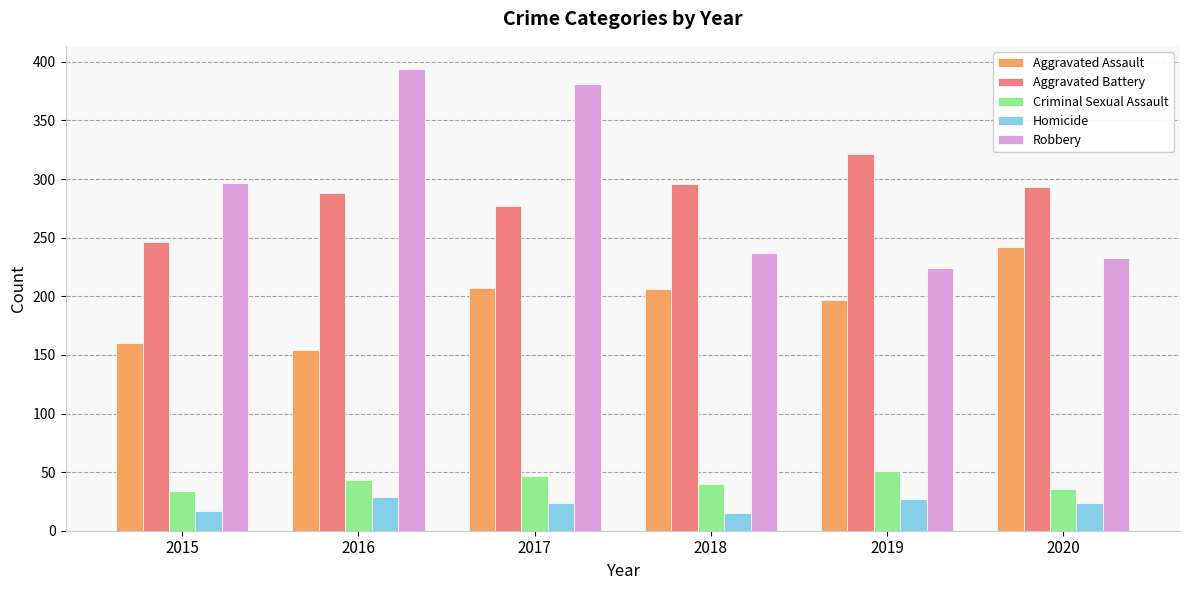

List the series in order of their peak value, highest first.

Robbery, Aggravated Battery, Aggravated Assault, Criminal Sexual Assault, Homicide